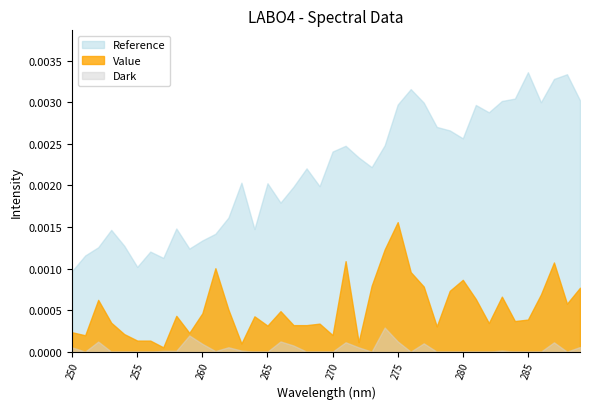

What is the sum of all Reference values?

0.1